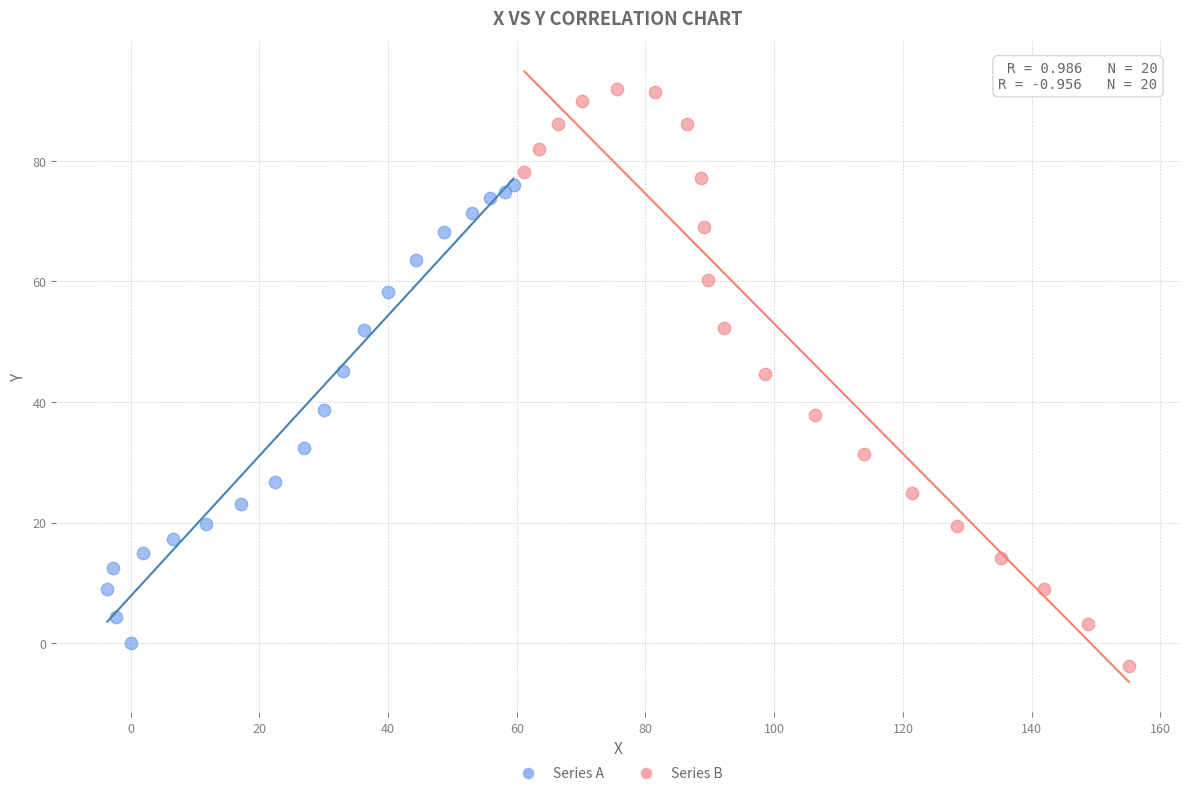

Which series reaches the maximum Y coordinate?

Series B